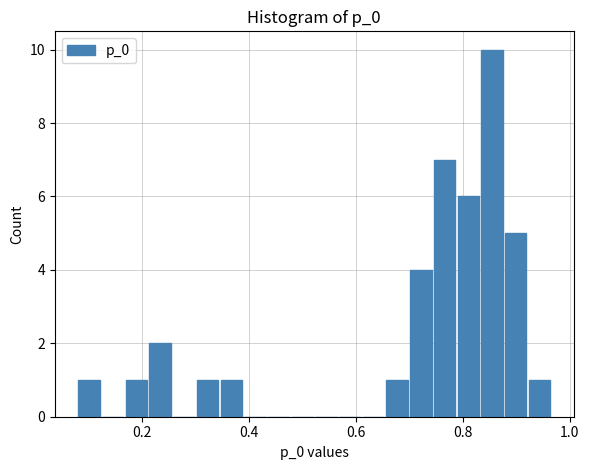

Around what value on the x-axis is the tallest bar? Give the approximate position of its centre, as read against the axis.

0.86